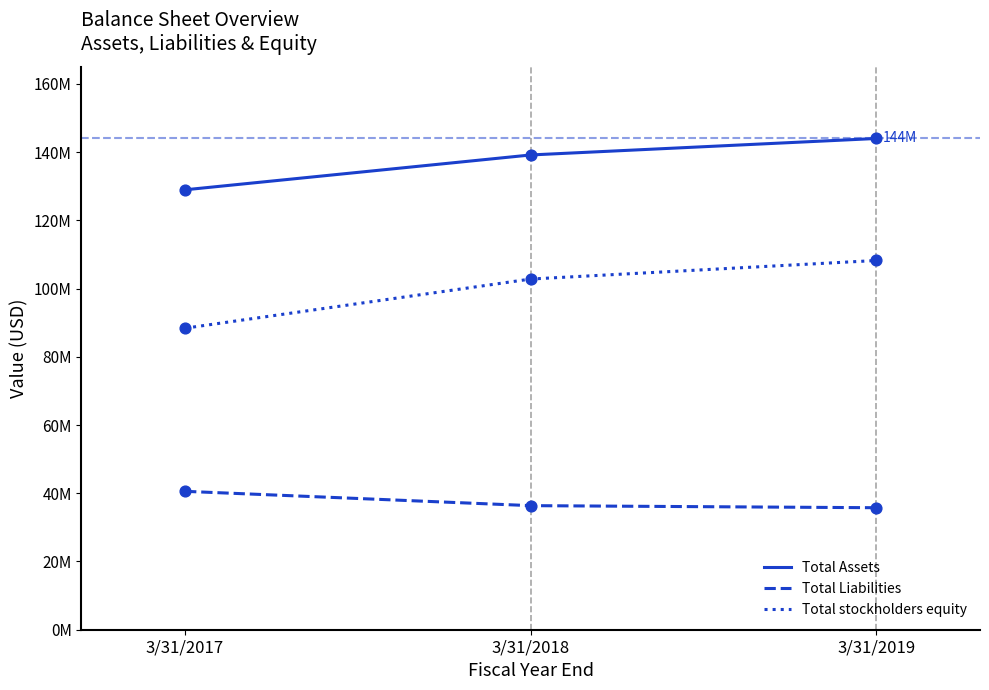

Is the value of Total Assets at 3/31/2018 greater than the value of Total Liabilities at 3/31/2017?

Yes